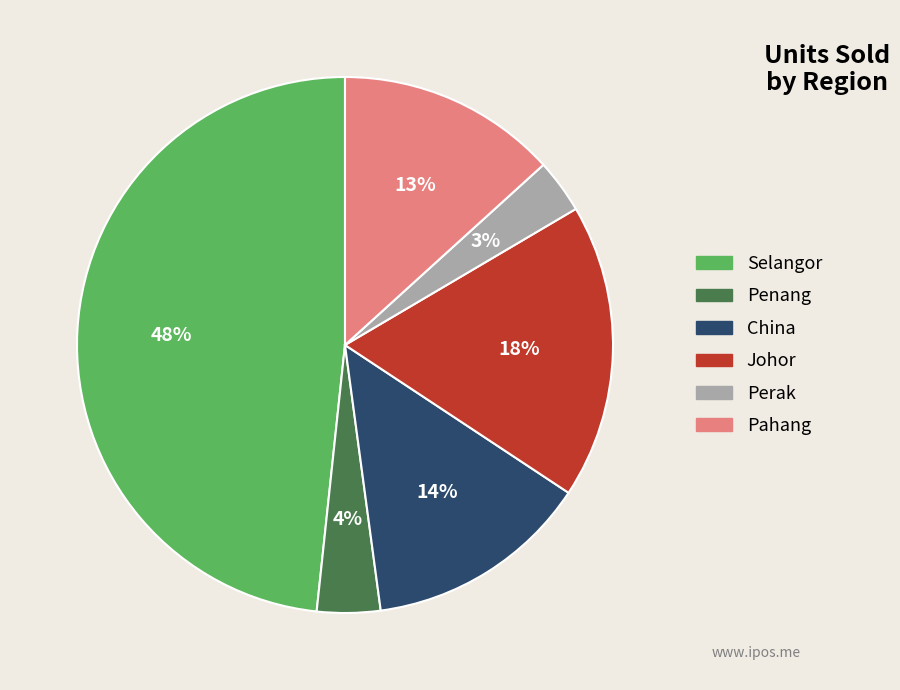

To the nearest percent, what is the difference between the largest and smallest slice percentages?

45%